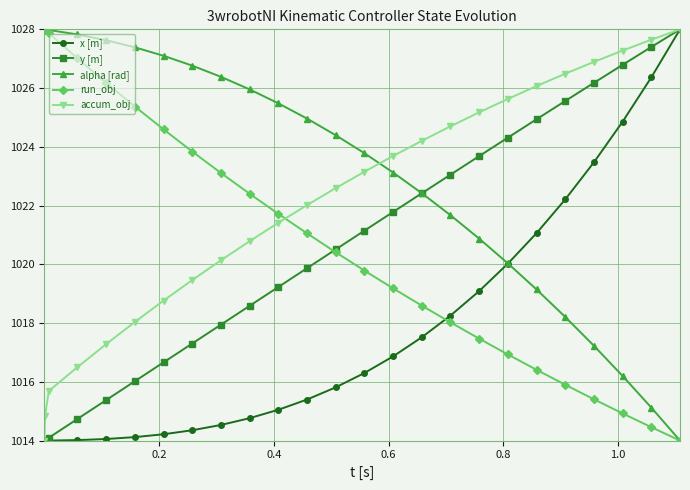

Which series has the largest total across all categories?

alpha [rad]